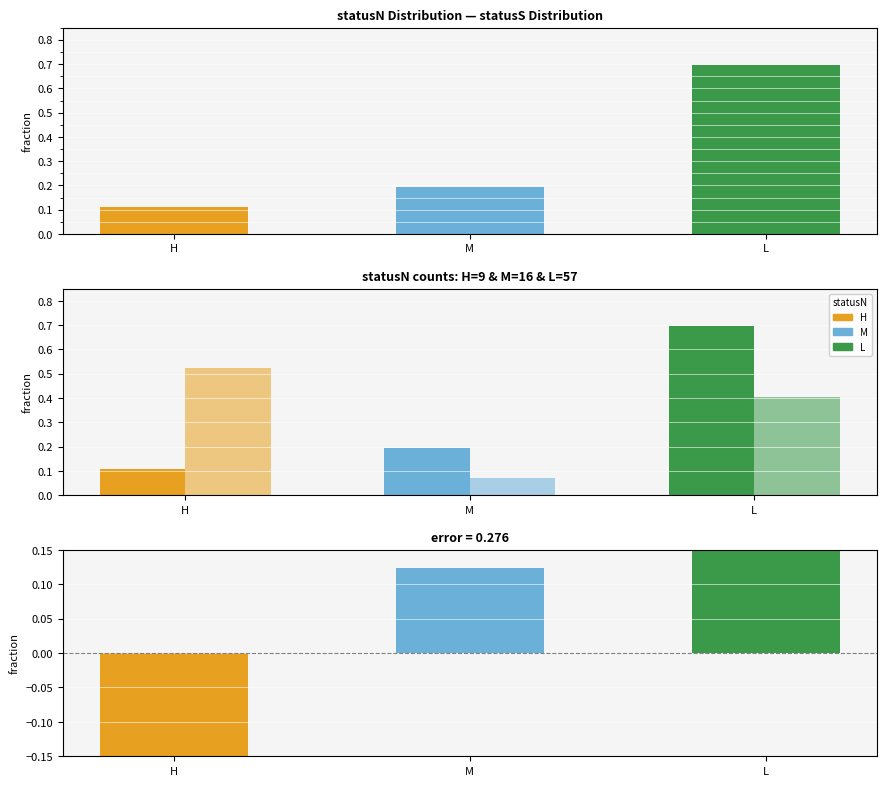

Where is statusN nearest to the value 0?

H